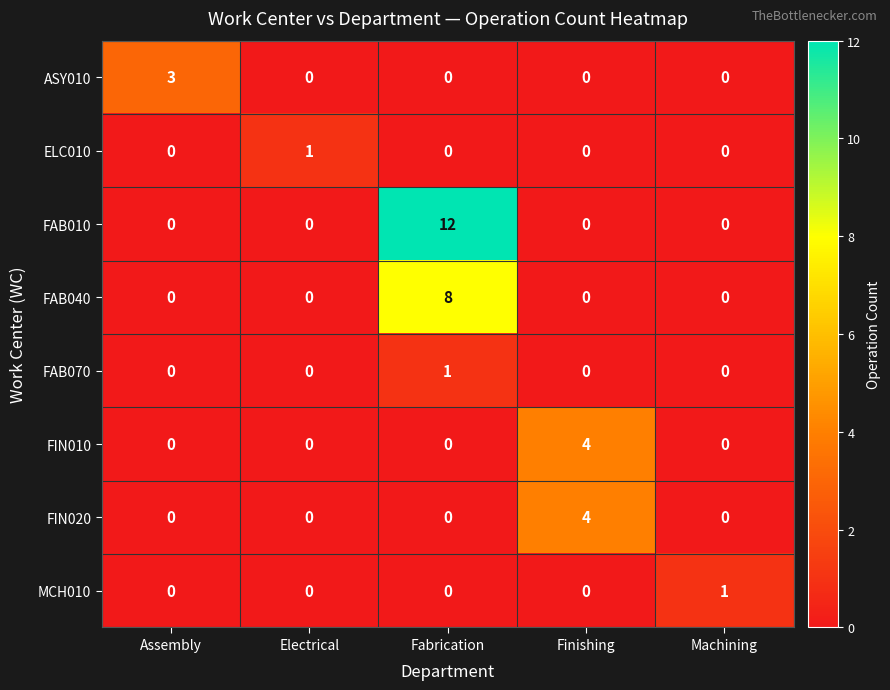

Which series has the widest spread of values?

FAB010